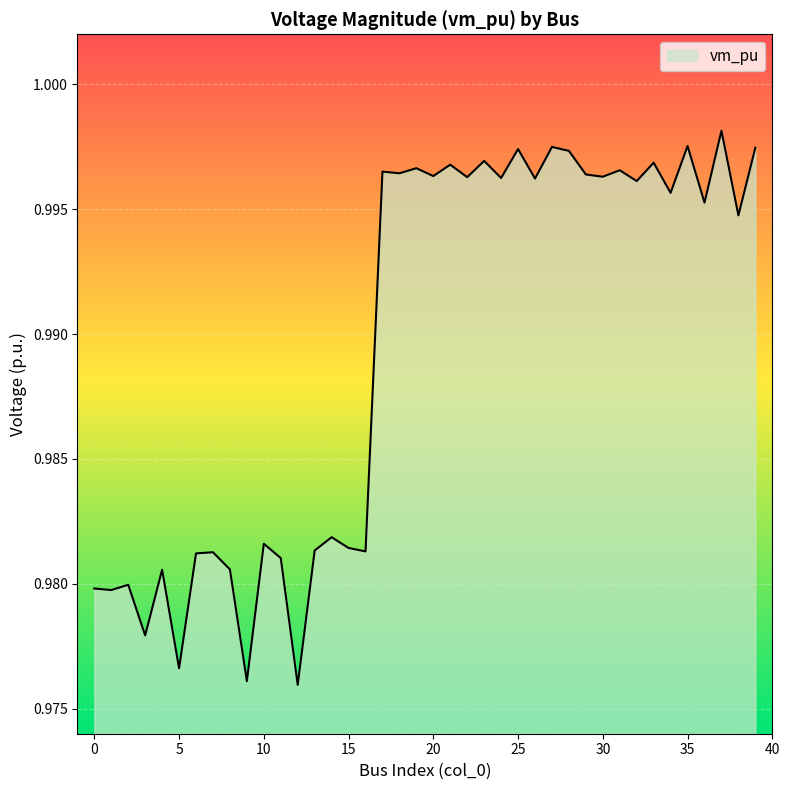

Does the chart display data point markers on the line(s)?

No